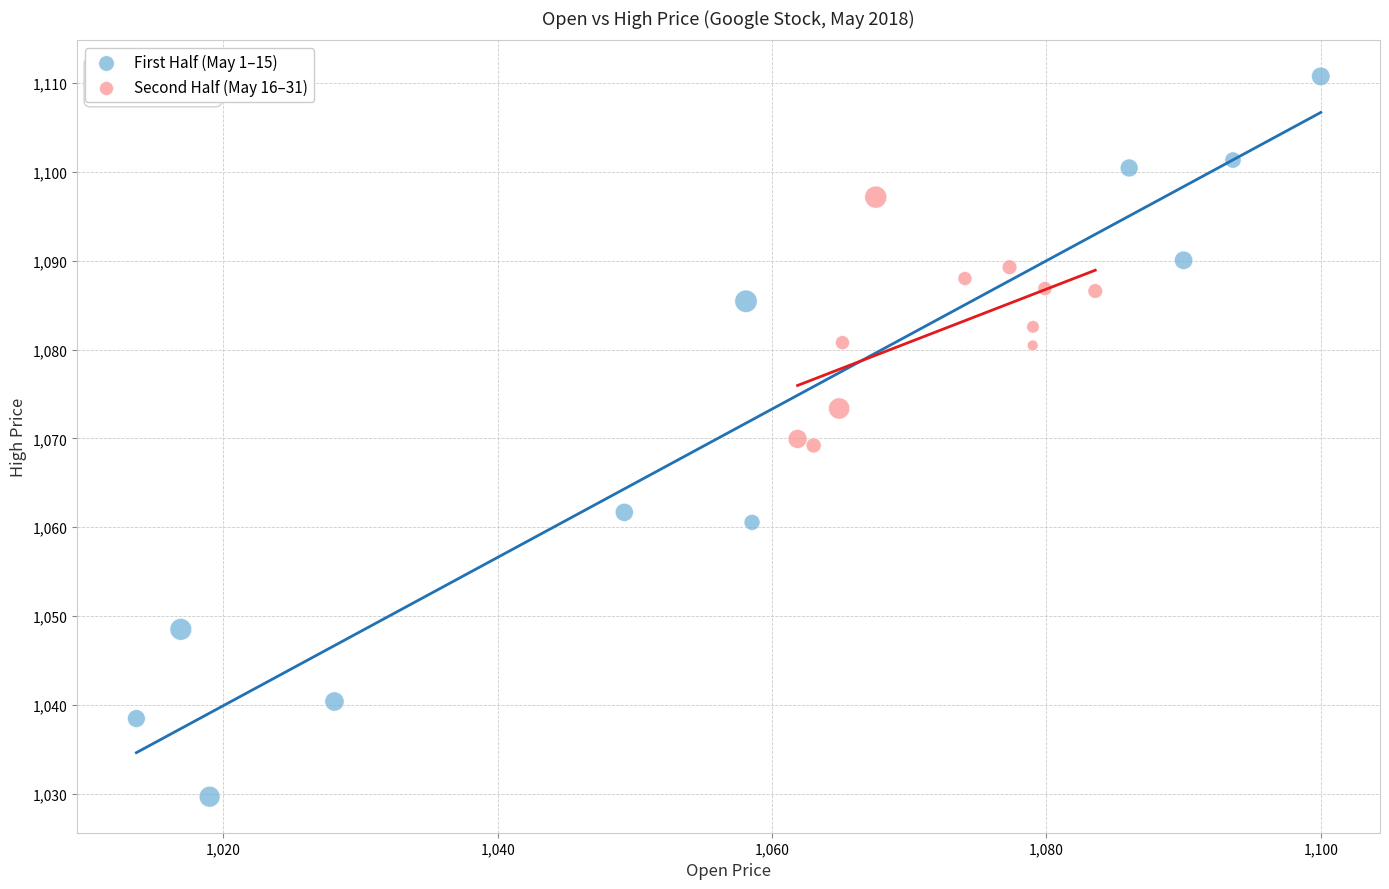

Which series reaches the maximum Y coordinate?

First Half (May 1–15)